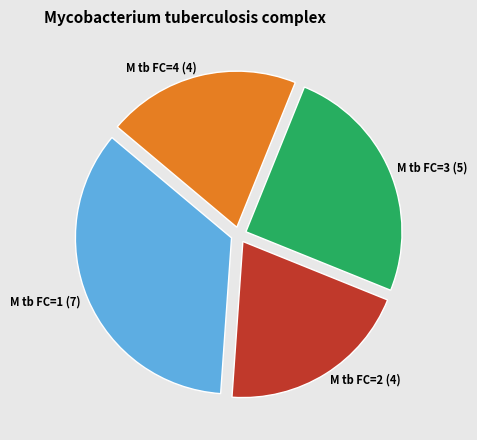

Does any single category account for the majority?

No